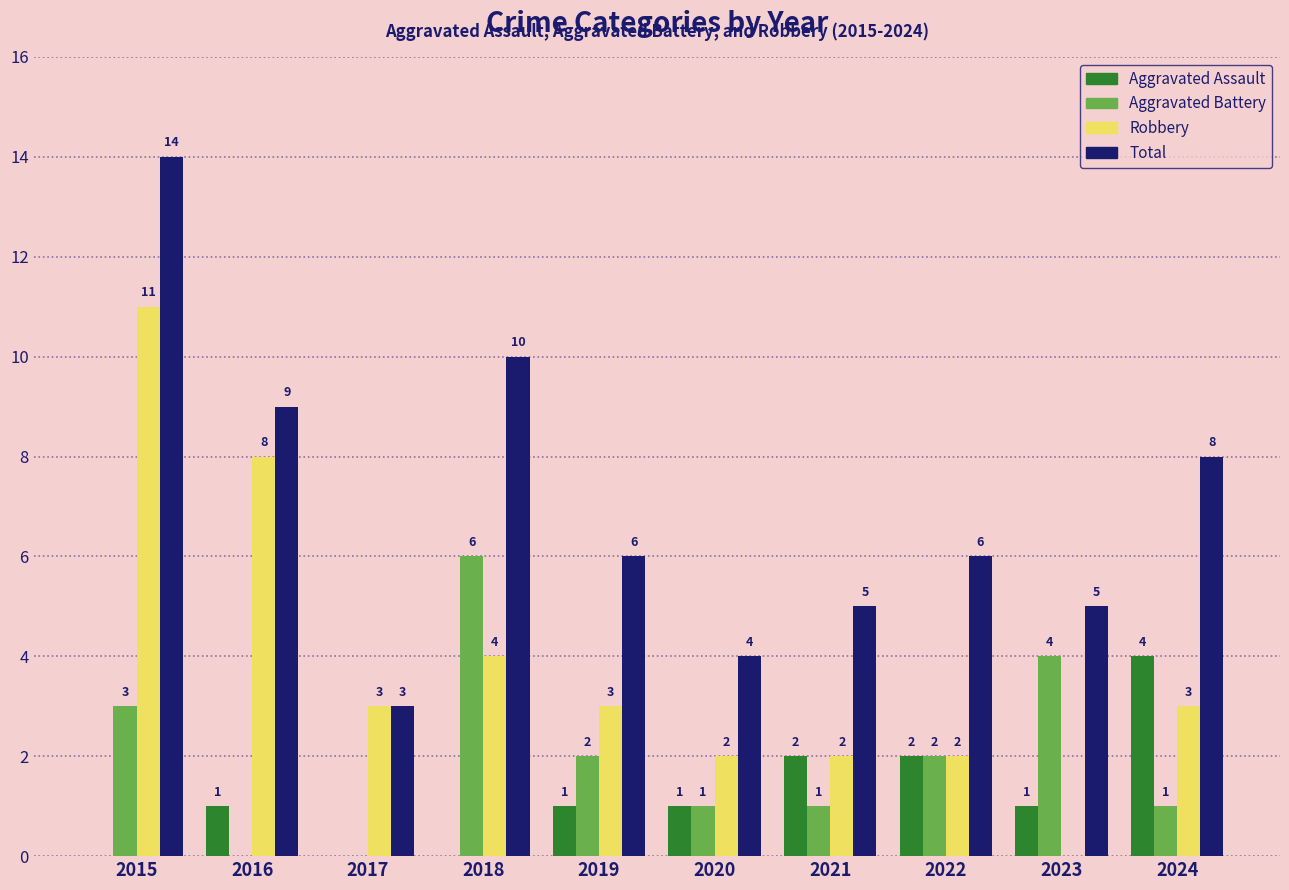

Which category has the highest value across all series?

2015